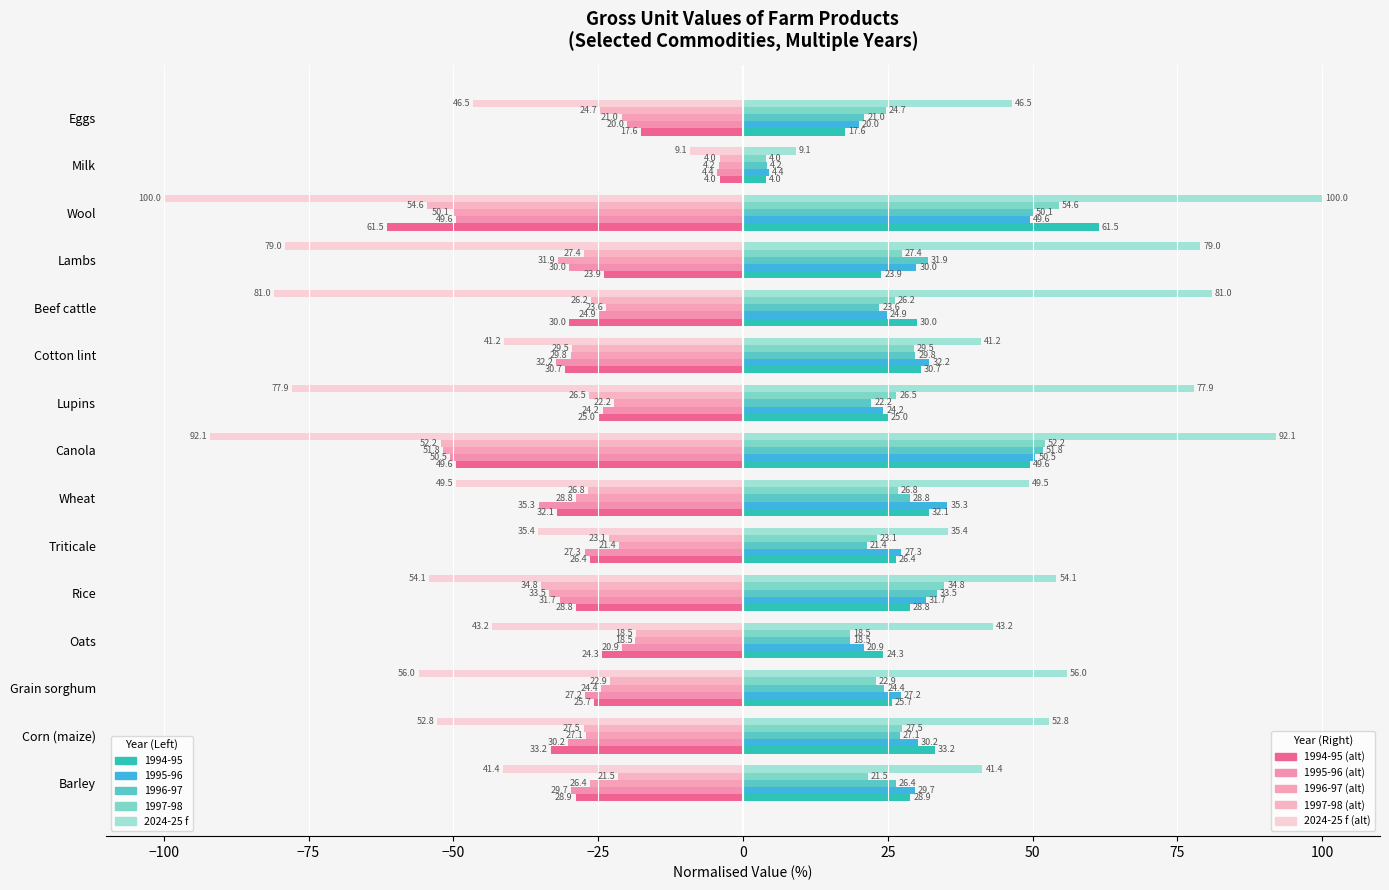

At which category does the chart reach its minimum across all series?

Wool